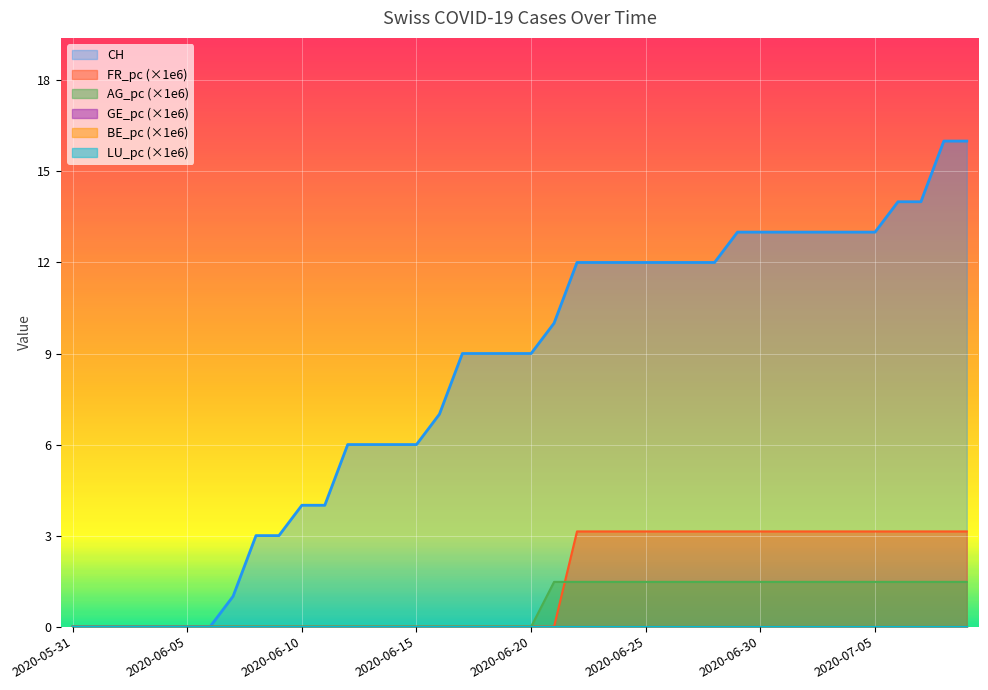

Which series ends up on top after the final intersection of AG_pc and FR_pc?

FR_pc